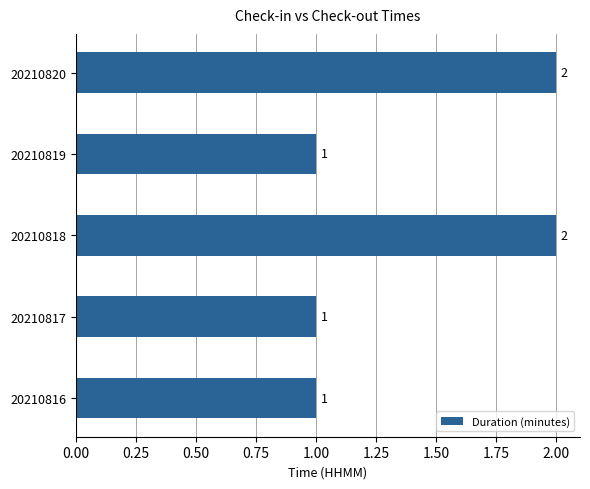

How many values are between 1 and 2?

5